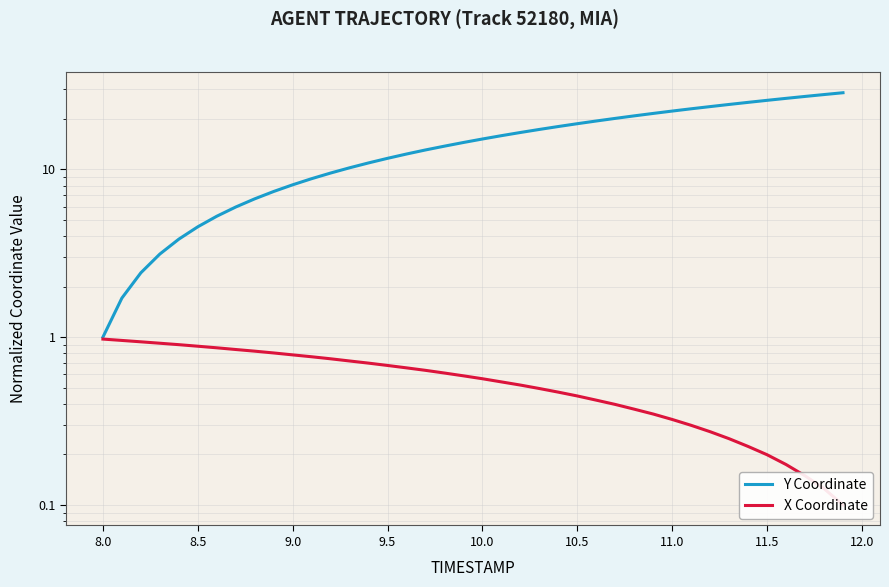

What is the difference between the second highest and minimum values in the Y Coordinate series?

27.0